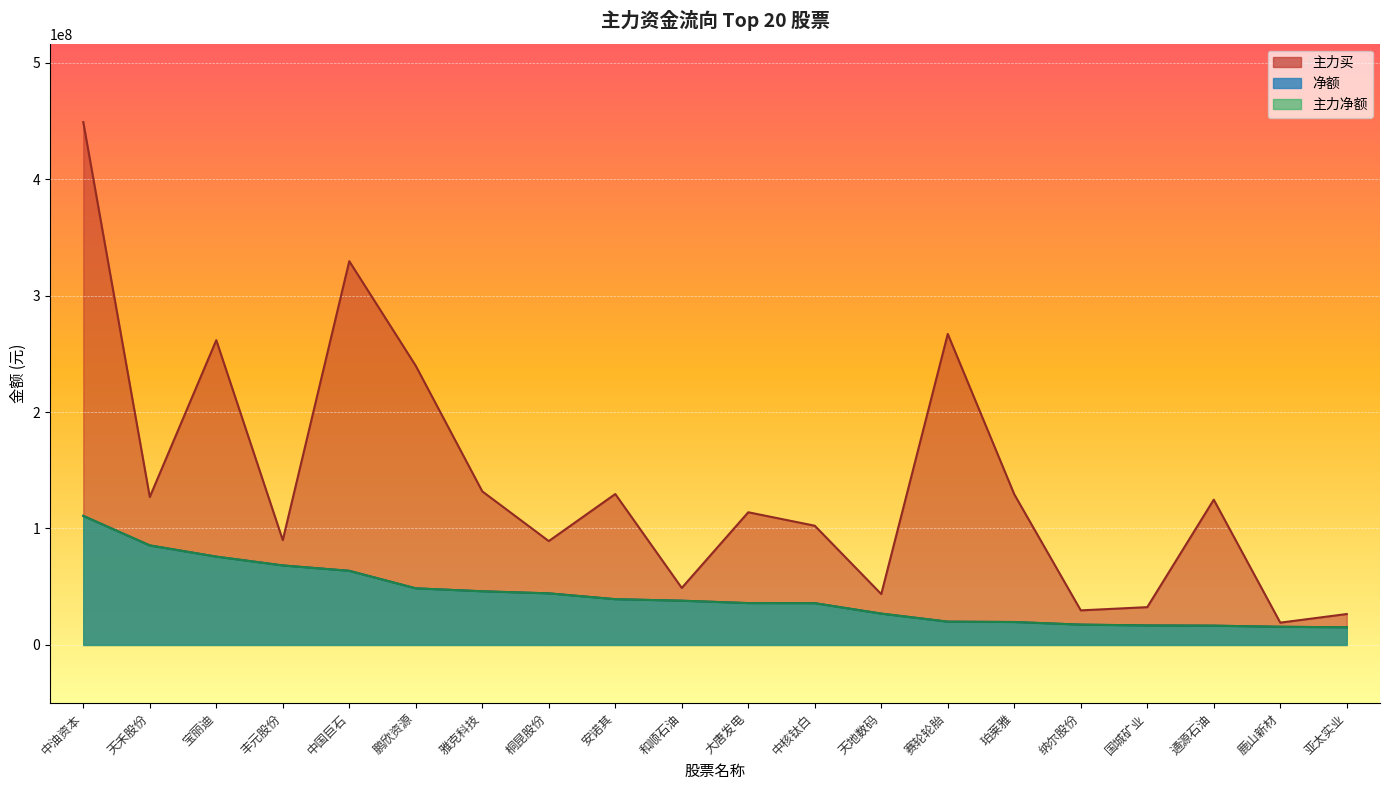

True or false: 净额 has a value of 35920732 at 大唐发电.

True